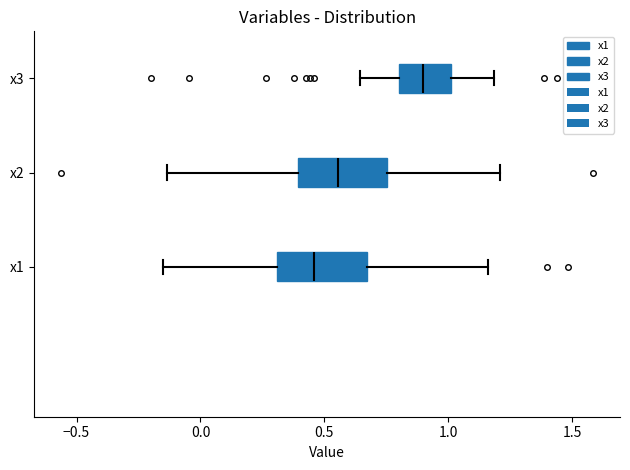

Which box's median line is the furthest to the left?

x1